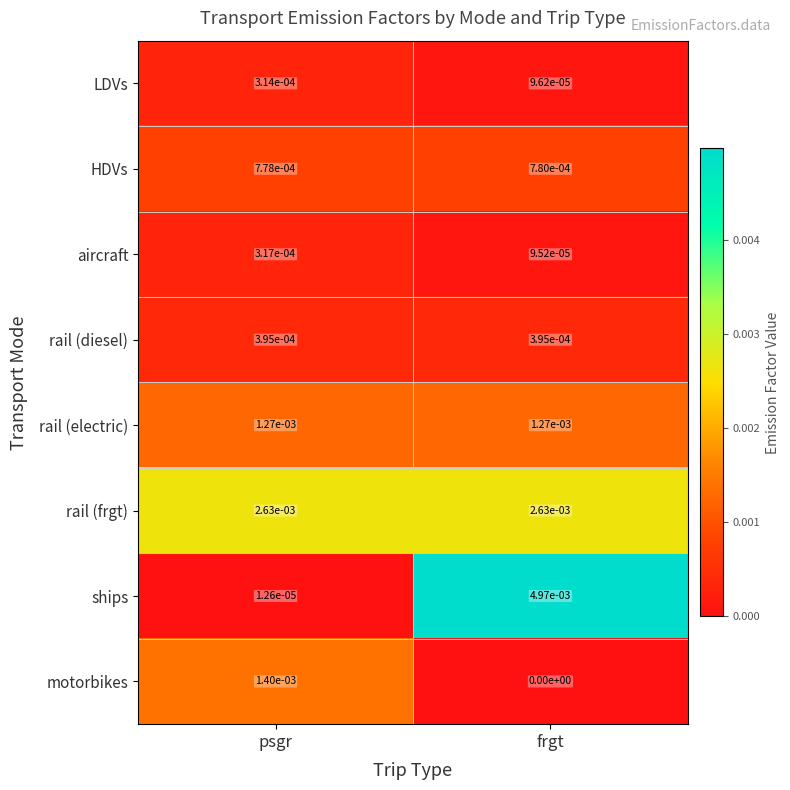

The motorbikes series shows 0.0 at frgt. True or false?

True